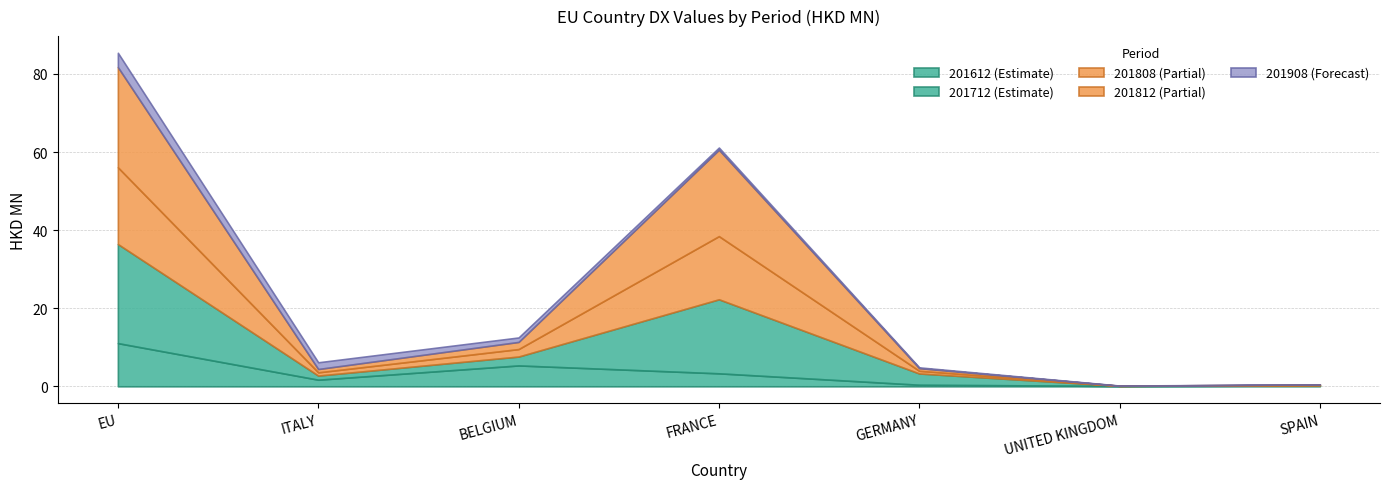

What is the difference between the second highest and second lowest values in the 201712 series?

18.9